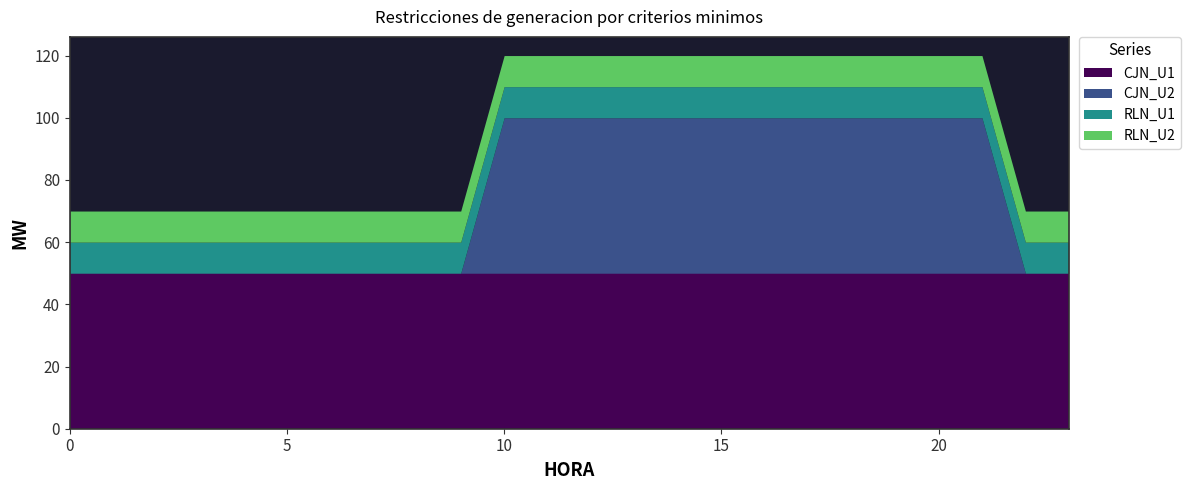

Is the value of RLN_U2 at 20 greater than the value of CJN_U2 at 17?

No